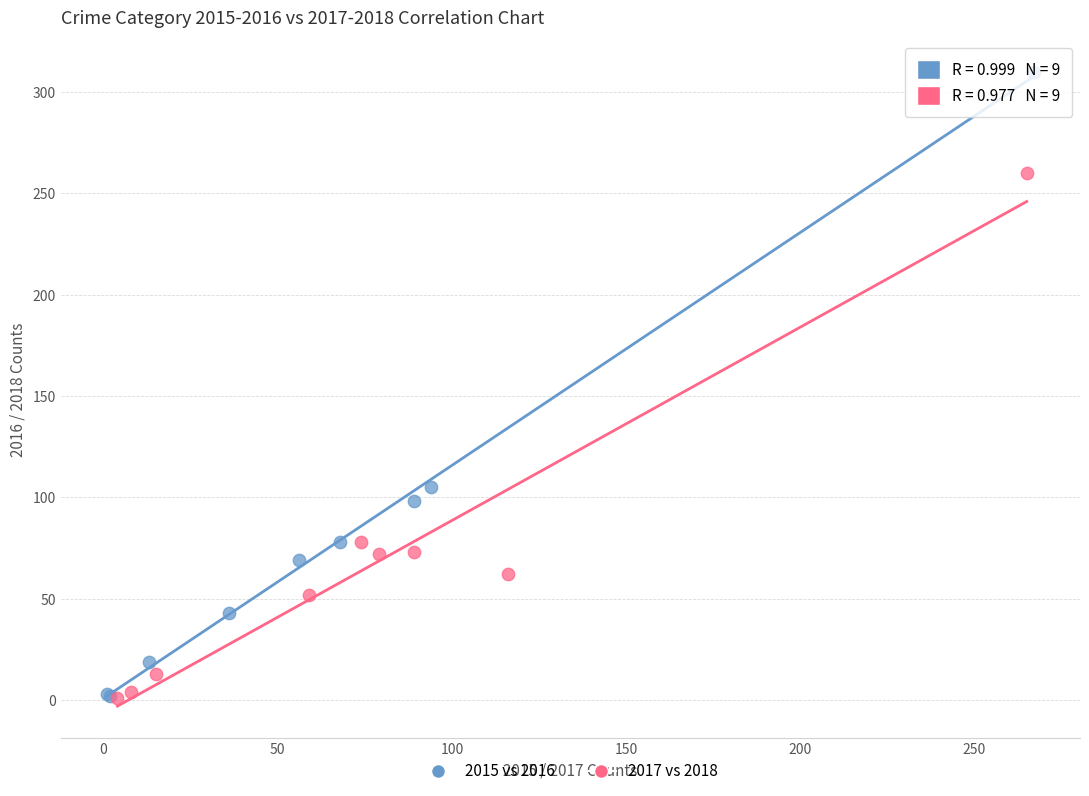

Which series reaches the maximum Y coordinate?

2015 vs 2016